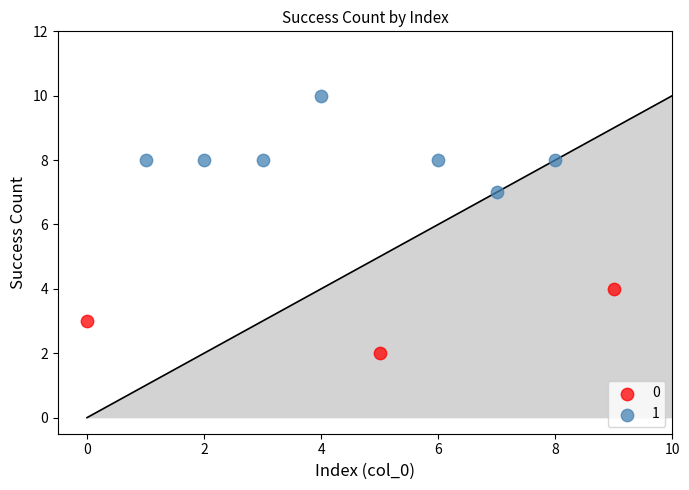

Which series reaches the maximum Y coordinate?

1